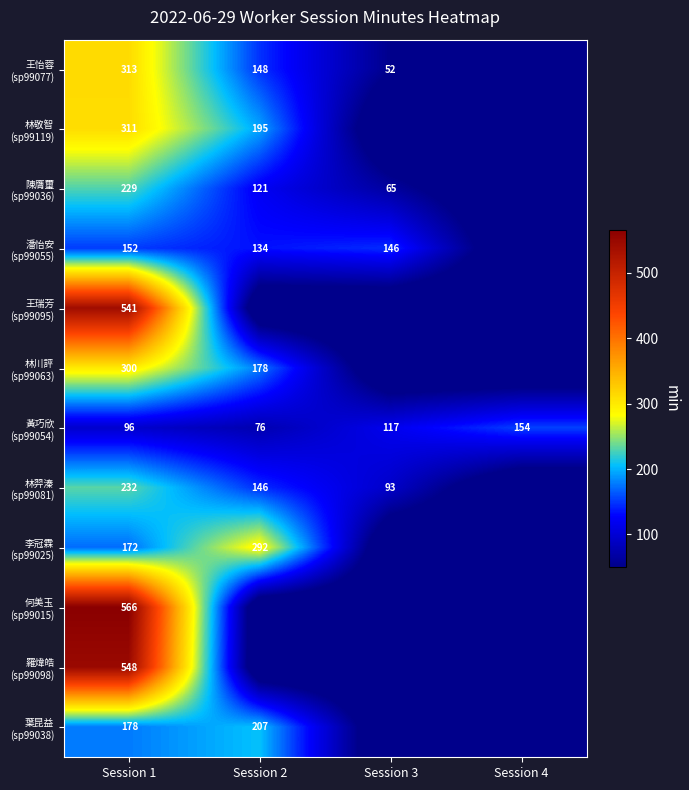

What is the spread (max minus min) of values at Session 1?

470